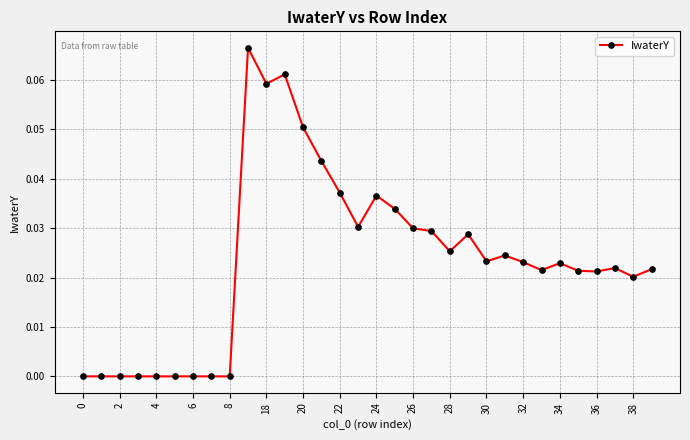

How many lines are shown in the chart?

1